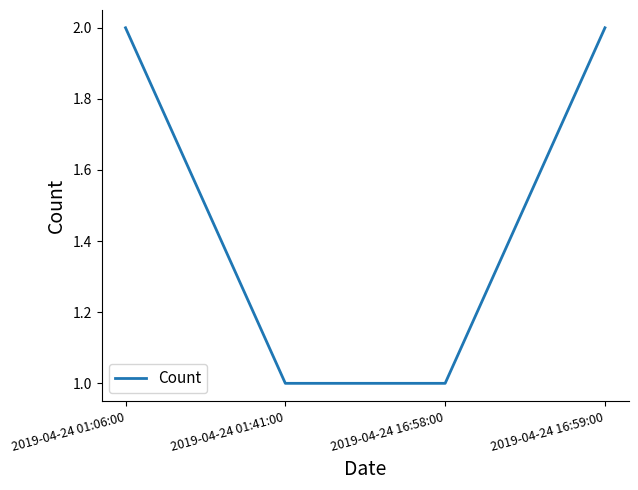

True or false: the data shows 3 at 2019-04-24 01:06:00.

False